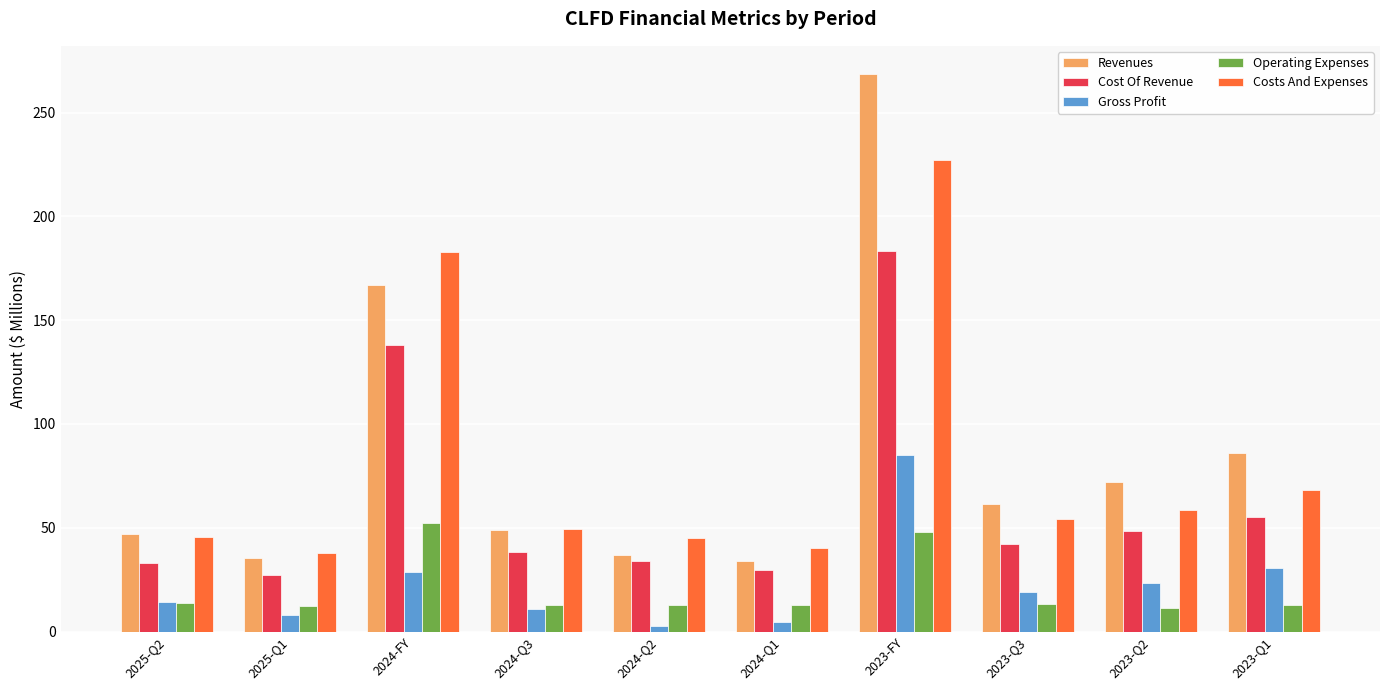

What is the lowest value of the Gross Profit series?

2.8